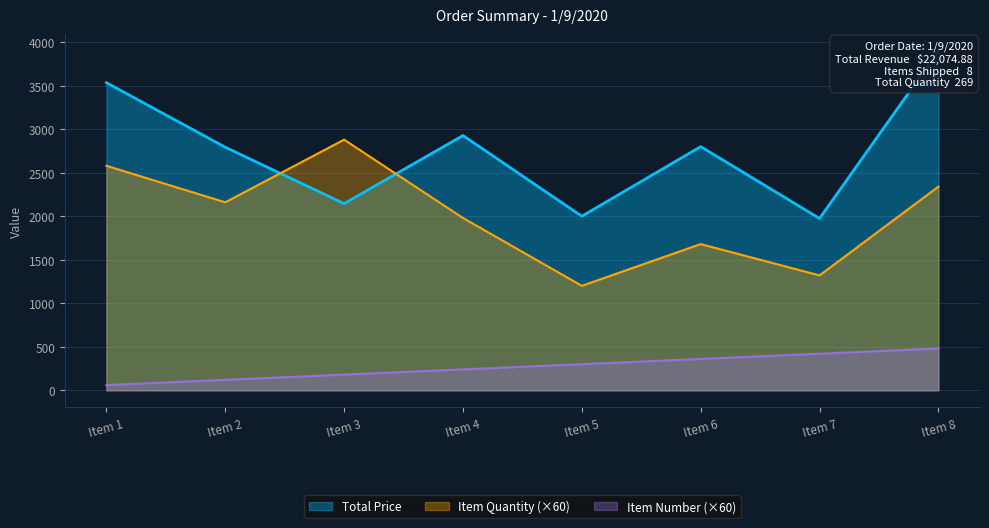

True or false: Item Number and Item Quantity cross at least once.

False